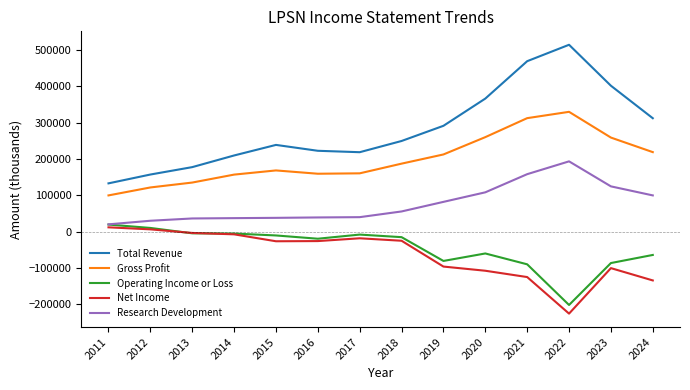

At which category does the chart reach its minimum across all series?

2022